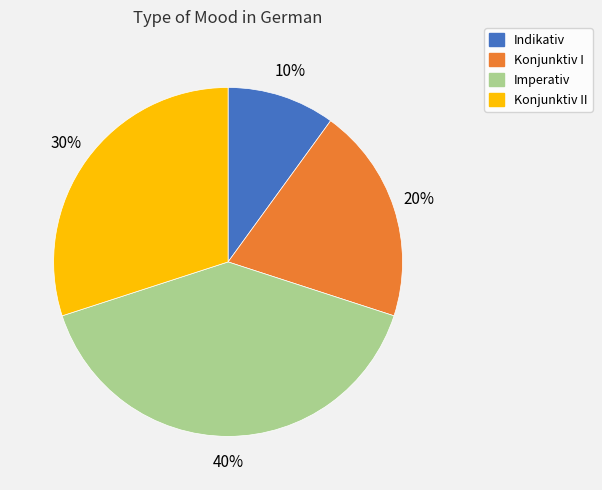

To the nearest percent, what is the average slice percentage?

25%